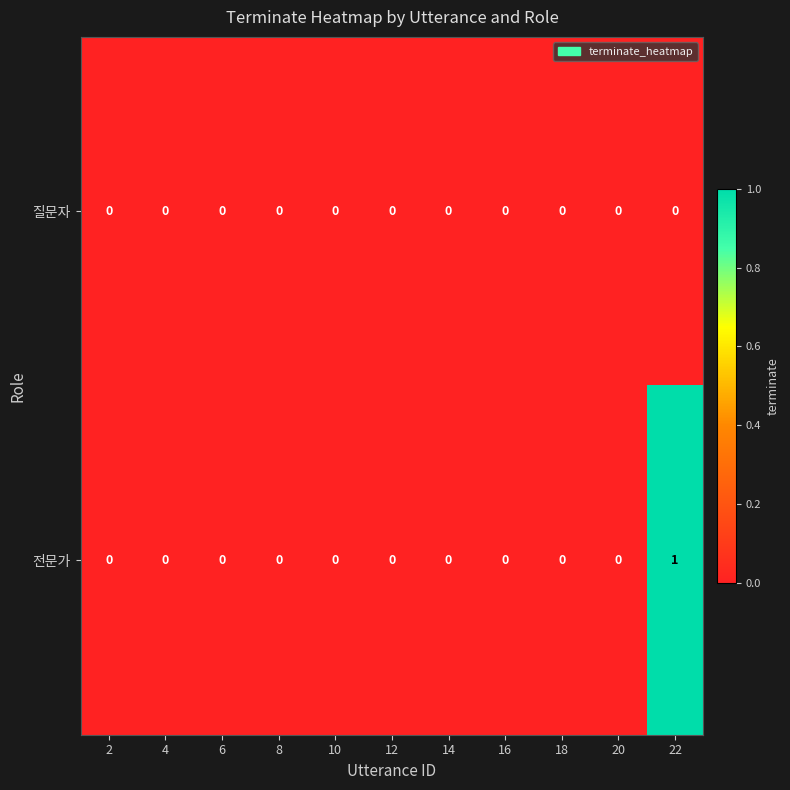

The value of 질문자 at 14 is 0. True or false?

True